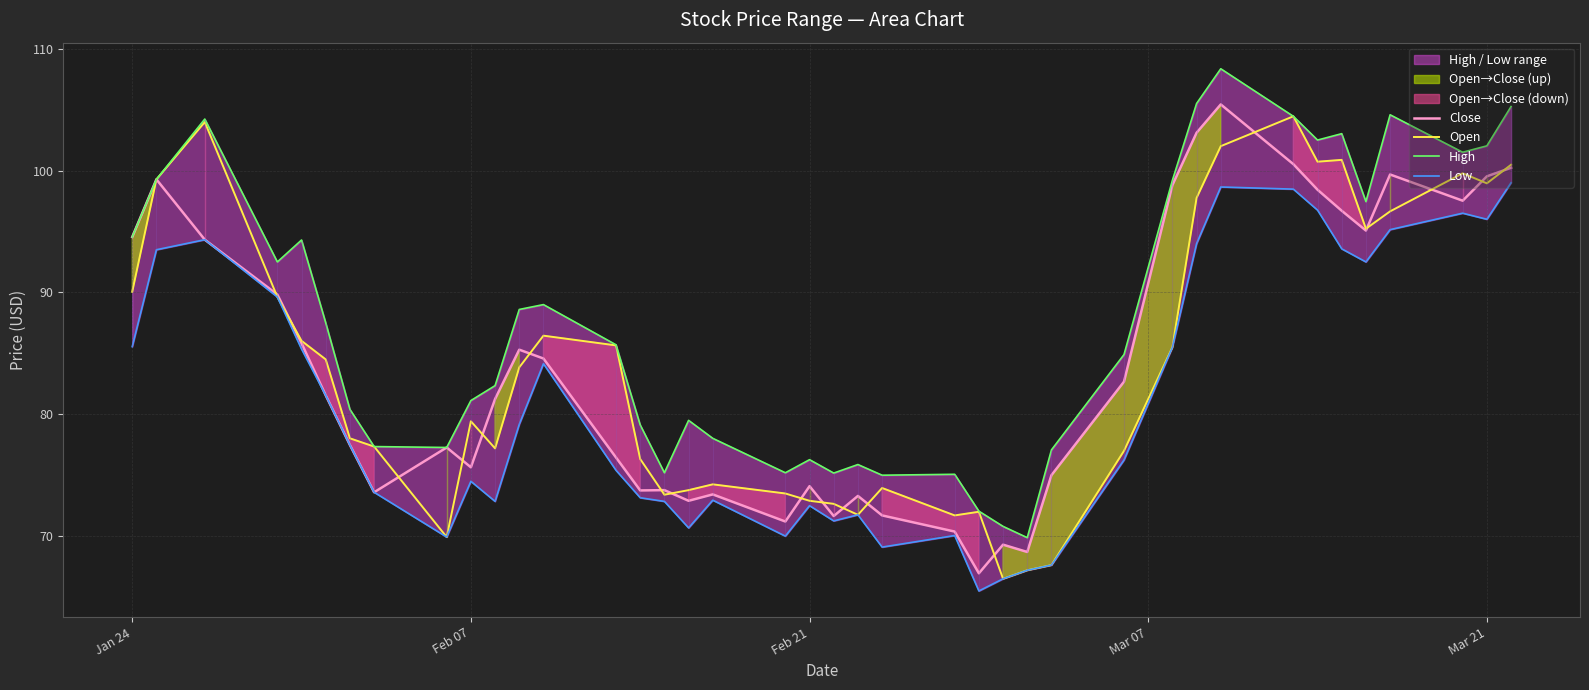

What is the minimum value for Open?

66.5